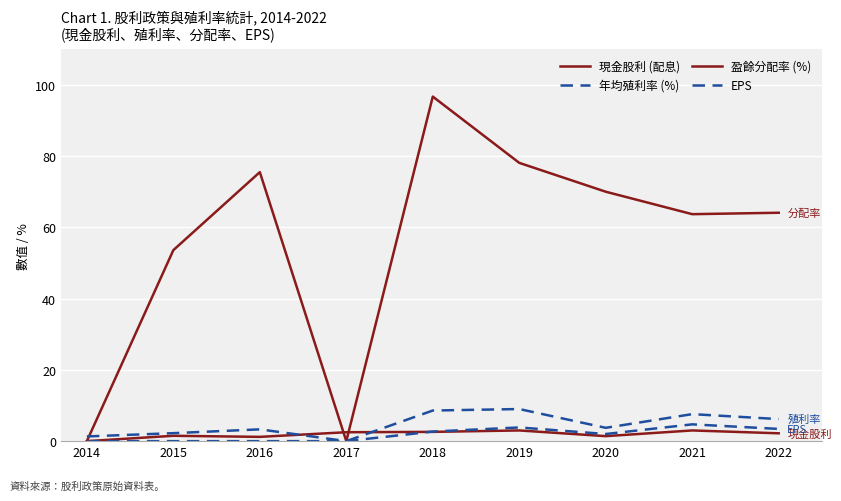

What is the approximate value of EPS at 2021?

4.7